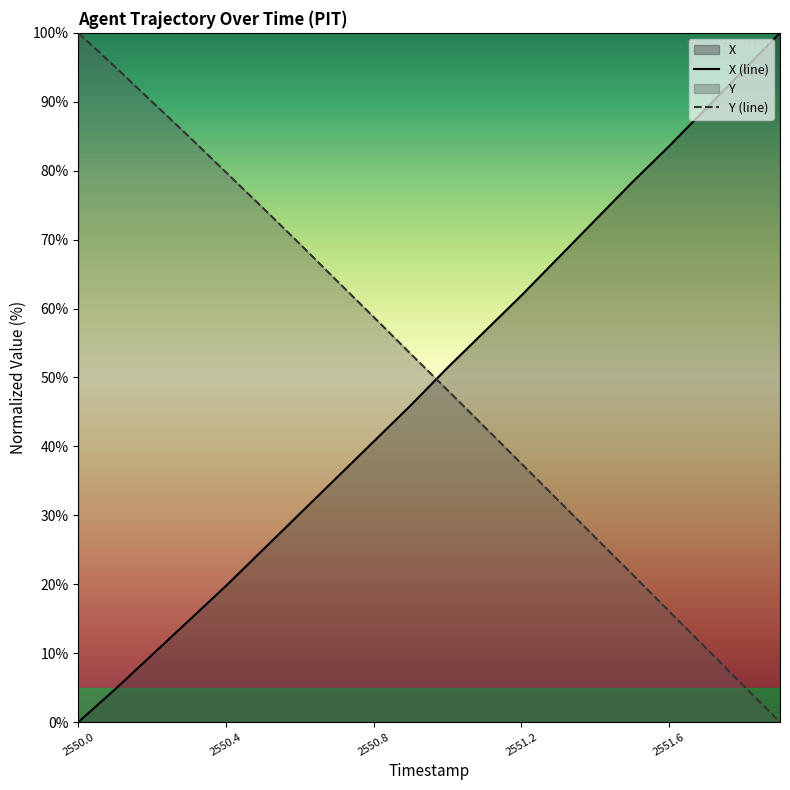

Reading left to right, transcribe all the data shown in this chart.

X: 2550.0=0.0	2550.1=4.8	2550.2=9.8	2550.3=14.8	2550.4=19.8	2550.5=25.0	2550.6=30.2	2550.7=35.5	2550.8=40.7	2550.9=46.0	2551.0=51.4	2551.1=56.7	2551.2=61.9	2551.3=67.4	2551.4=72.9	2551.5=78.3	2551.6=83.6	2551.7=89.0	2551.8=94.5	2551.9=100.0
Y: 2550.0=100.0	2550.1=95.0	2550.2=90.0	2550.3=84.9	2550.4=79.8	2550.5=74.6	2550.6=69.4	2550.7=64.0	2550.8=58.8	2550.9=53.4	2551.0=48.2	2551.1=42.8	2551.2=37.5	2551.3=32.2	2551.4=26.8	2551.5=21.4	2551.6=16.1	2551.7=10.7	2551.8=5.3	2551.9=0.0